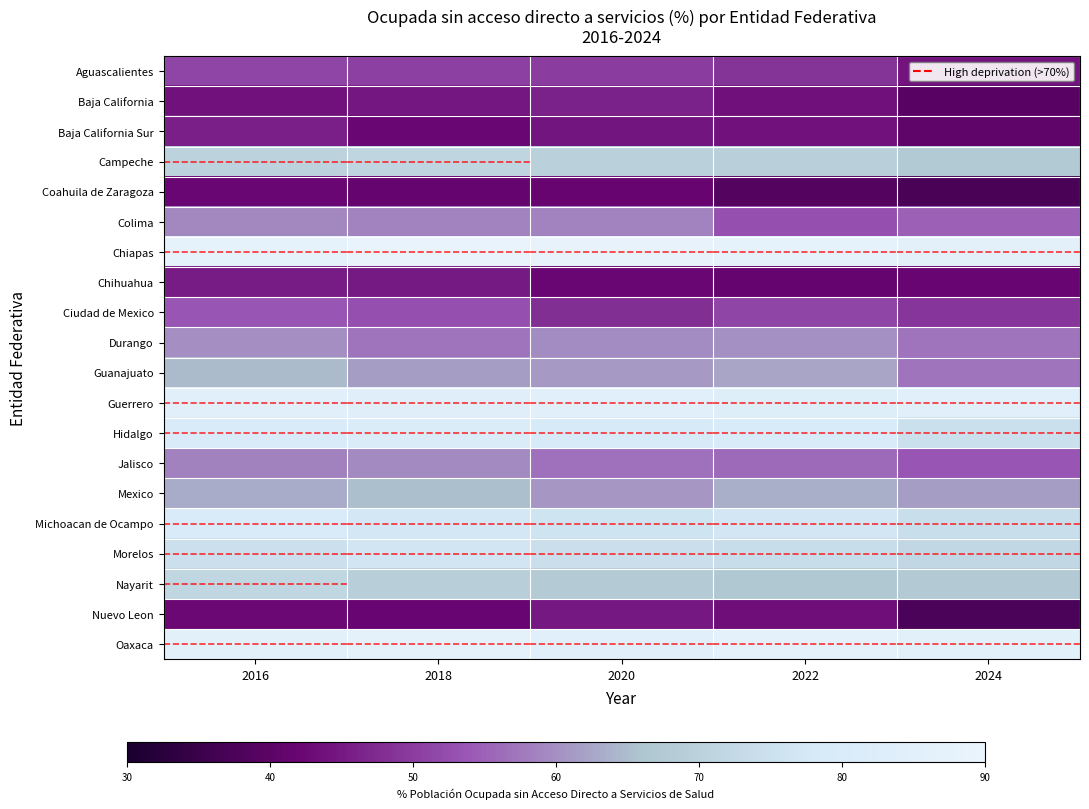

Count the number of categories in the chart.

5